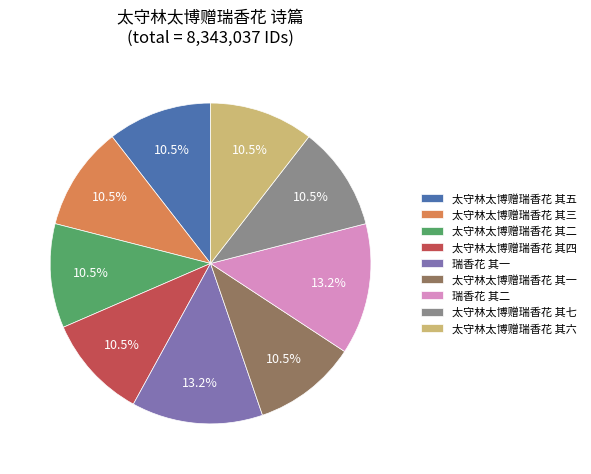

Is it true that 瑞香花 其二 is 13% of the pie?

True